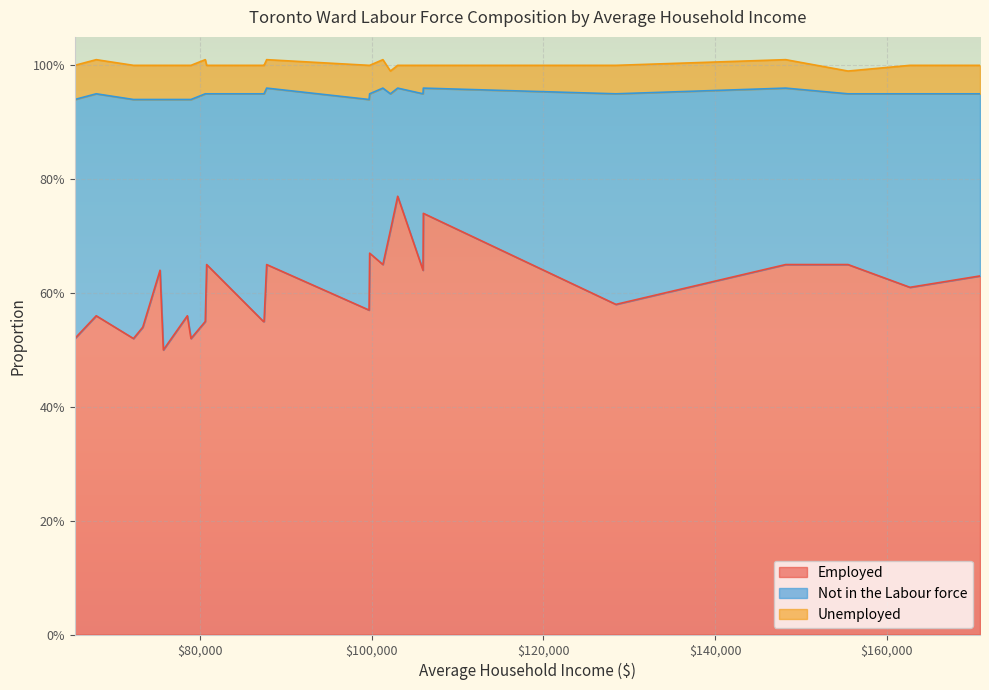

True or false: Employed and Not in the Labour force intersect in this chart.

False